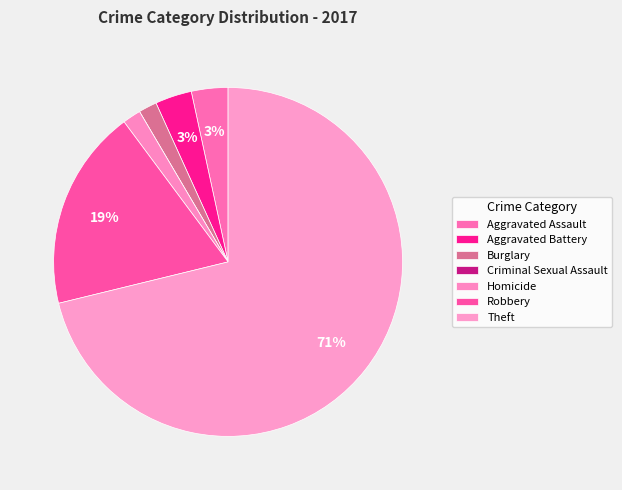

To the nearest percent, what is the average slice percentage?

14%